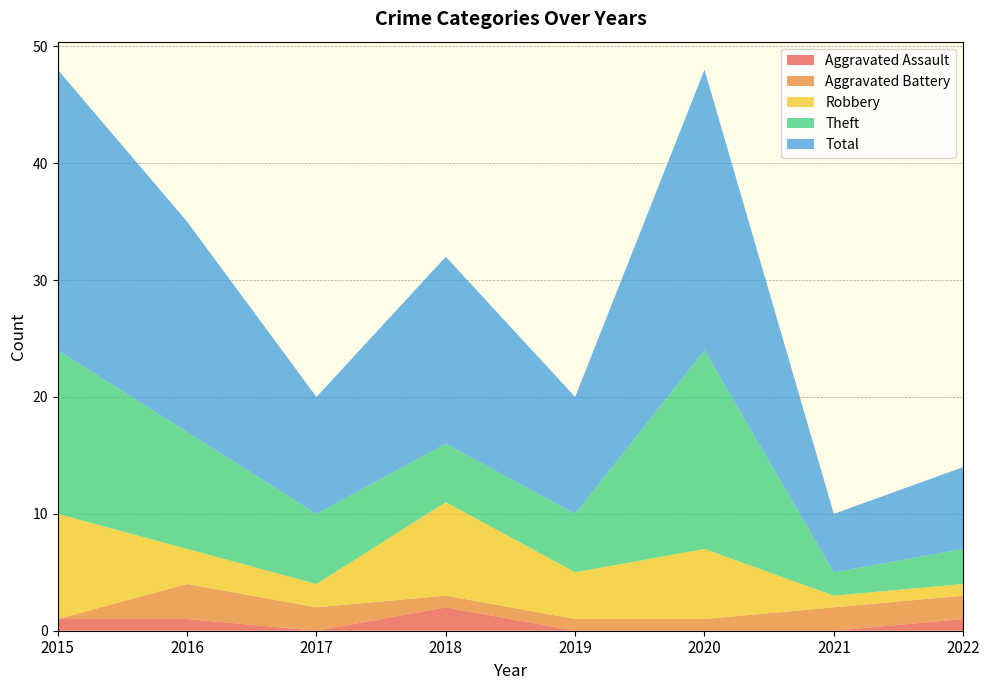

Reading left to right, transcribe all the data shown in this chart.

Aggravated Assault: 1	1	0	2	0	0	0	1
Aggravated Battery: 0	3	2	1	1	1	2	2
Robbery: 9	3	2	8	4	6	1	1
Theft: 14	10	6	5	5	17	2	3
Total: 24	18	10	16	10	24	5	7